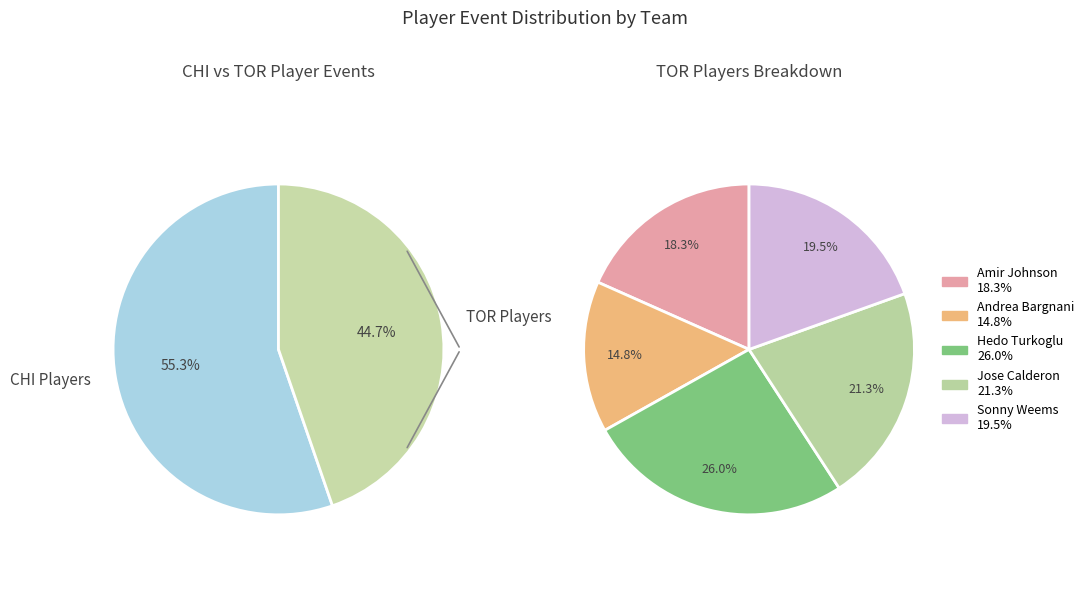

To the nearest percent, what is the combined percentage of Sonny Weems and Joakim Noah?

20%